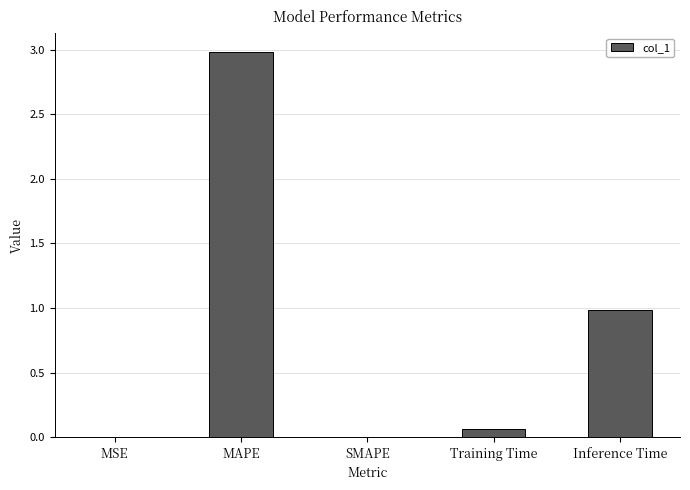

What is the maximum value shown in the chart?

3.0